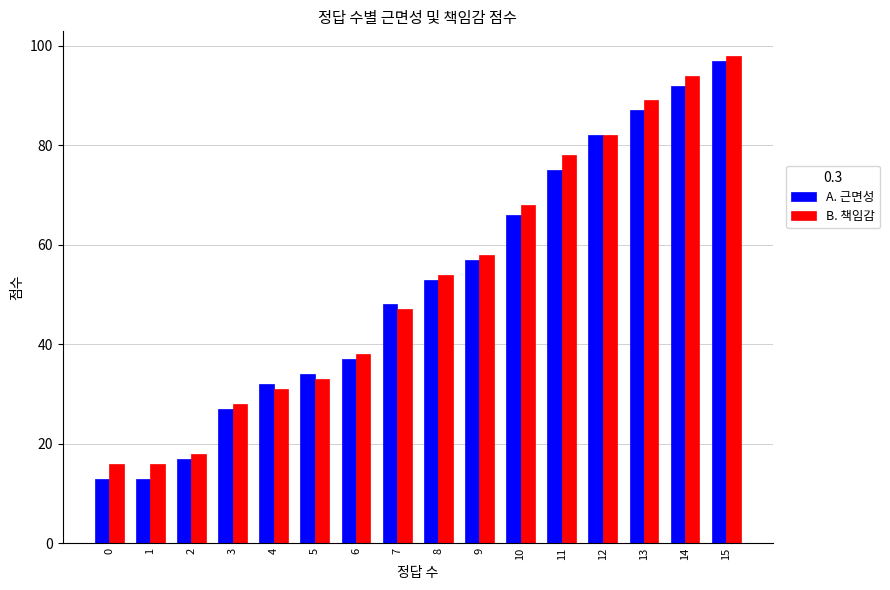

What is the sum of the B. 책임감 values at 12 and 5?

115